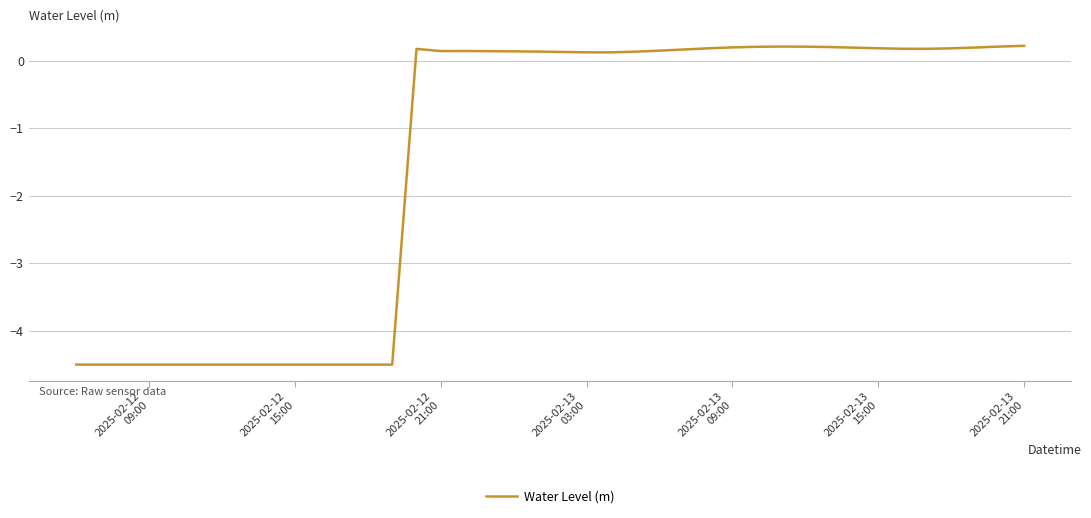

Count the number of data series in this chart.

1